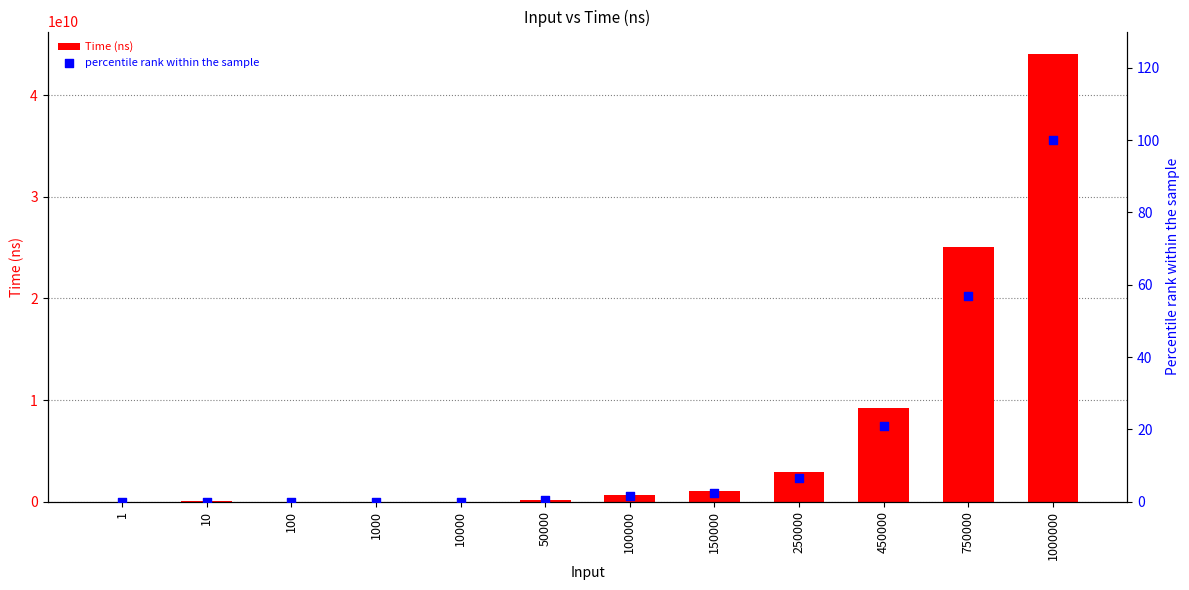

Is the value of percentile rank within the sample at 250000 greater than the value of Time (ns) at 450000?

No